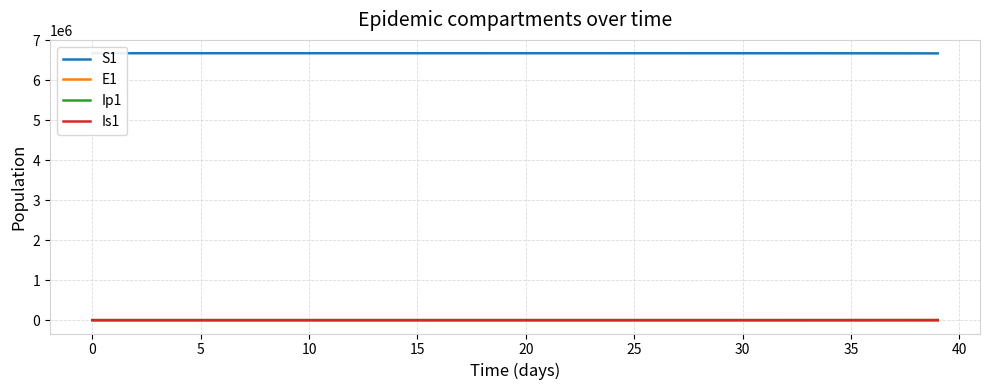

Which series changed the most between 40 and 16?

S1